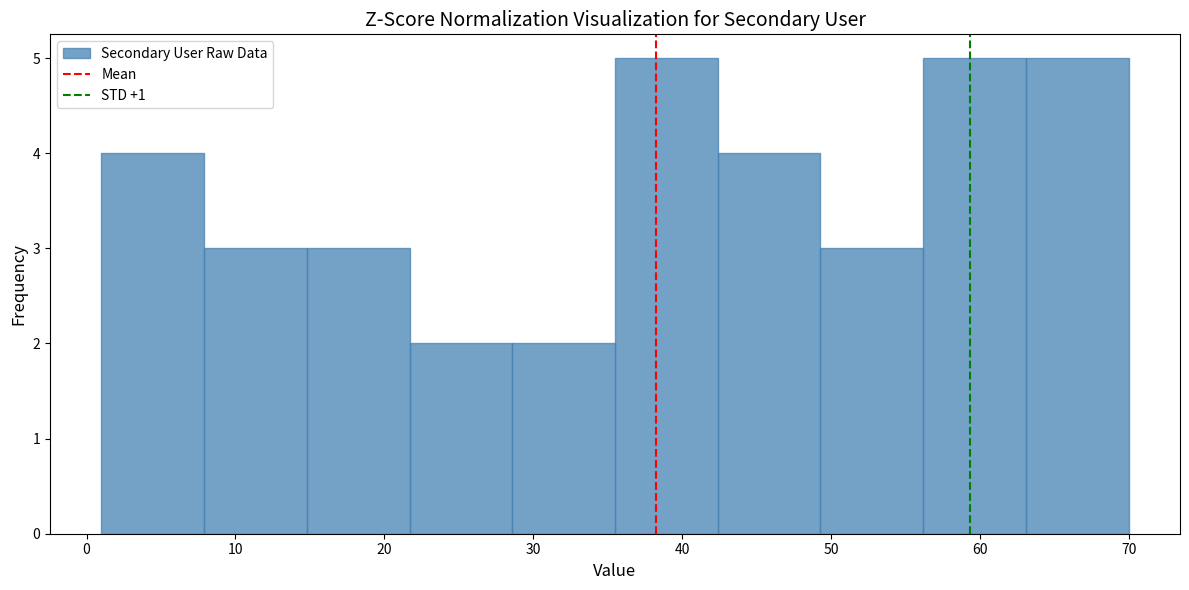

Reading left to right, list every bar in this chart as the range it spans on the x-axis followed by its height. Neither the bar edges nor the heights are printed on the chart, so give them approximately, as read against the axes.

1.0 to 7.9: 4
7.9 to 14.8: 3
14.8 to 21.7: 3
21.7 to 28.6: 2
28.6 to 35.5: 2
35.5 to 42.4: 5
42.4 to 49.3: 4
49.3 to 56.2: 3
56.2 to 63.1: 5
63.1 to 70.0: 5